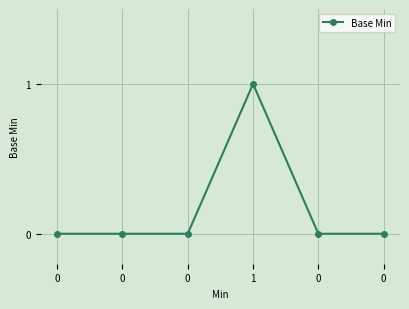

How many lines are shown in the chart?

1